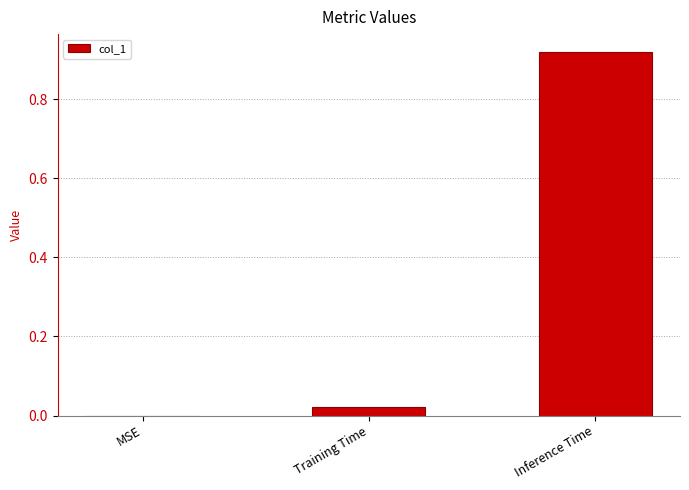

At which category does the chart reach its peak across all series?

Inference Time